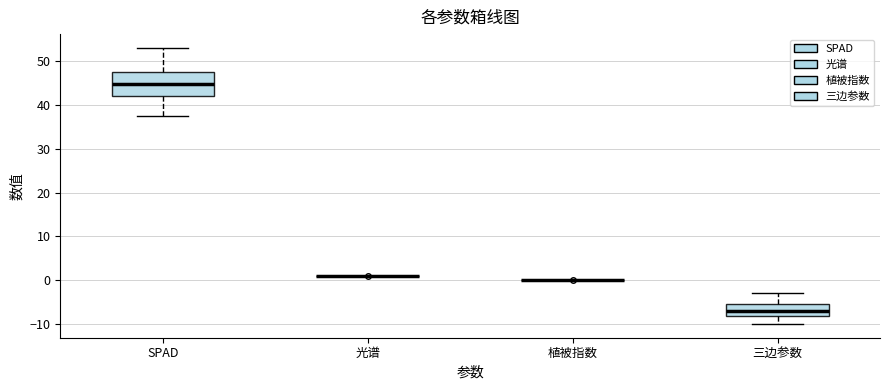

Comparing the boxes themselves (not the whiskers), which one is the tallest?

SPAD